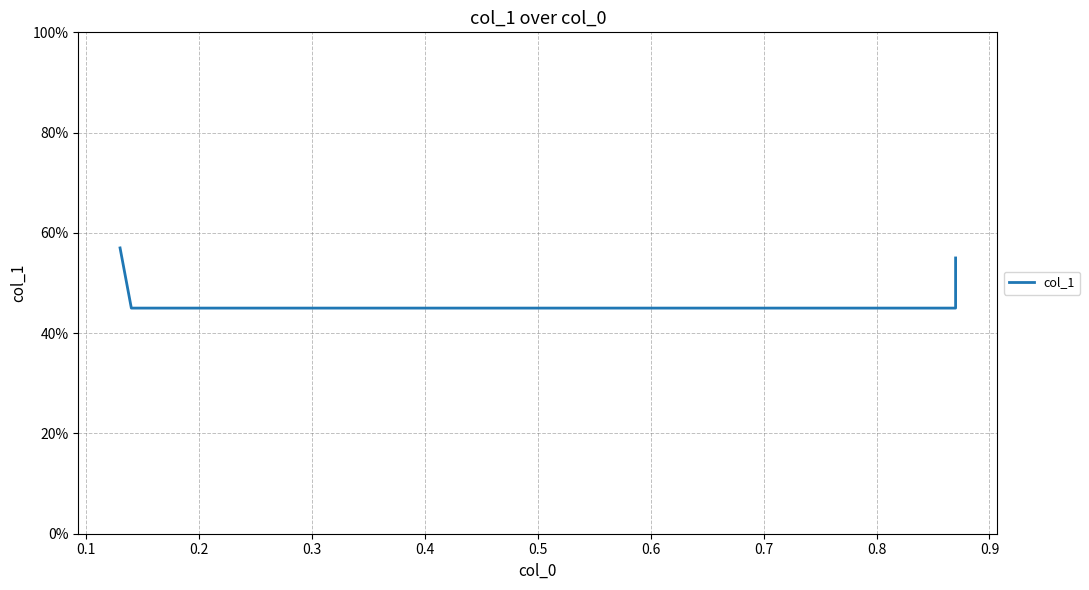

What is the change in value from 0.1 to 0.3?

+0.1